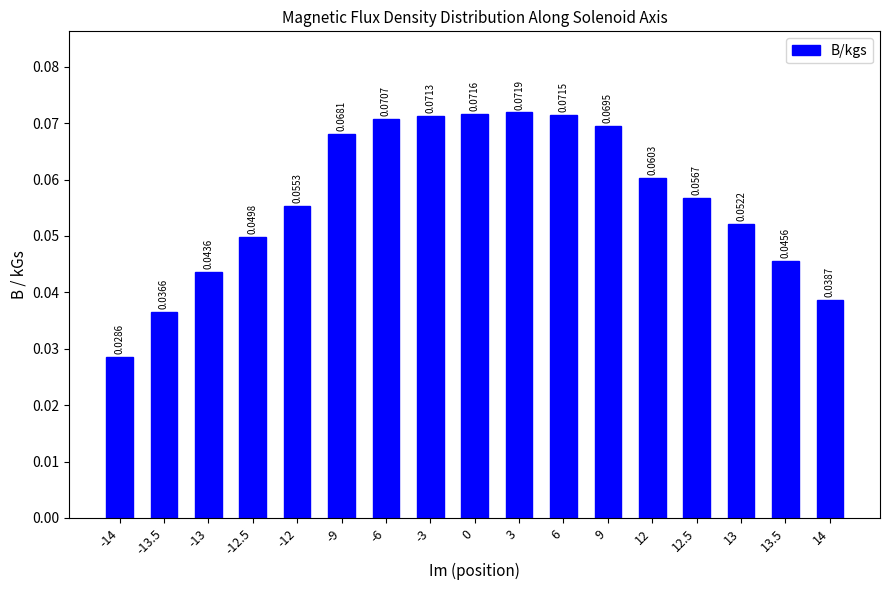

How many series are shown in this chart?

1